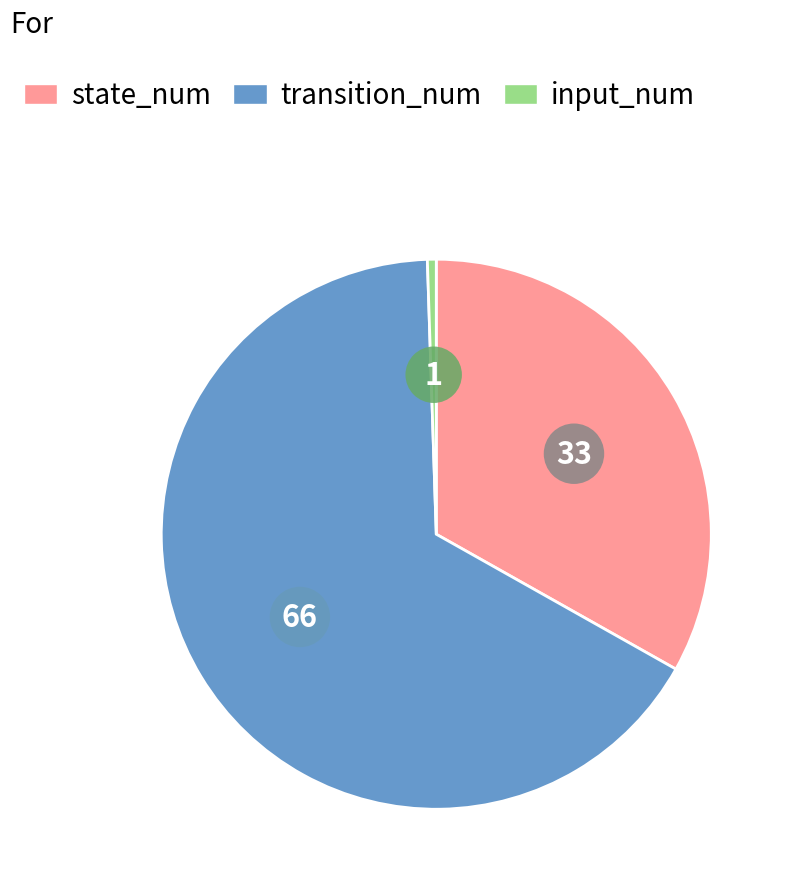

The transition_num slice represents 66% of the pie. True or false?

True